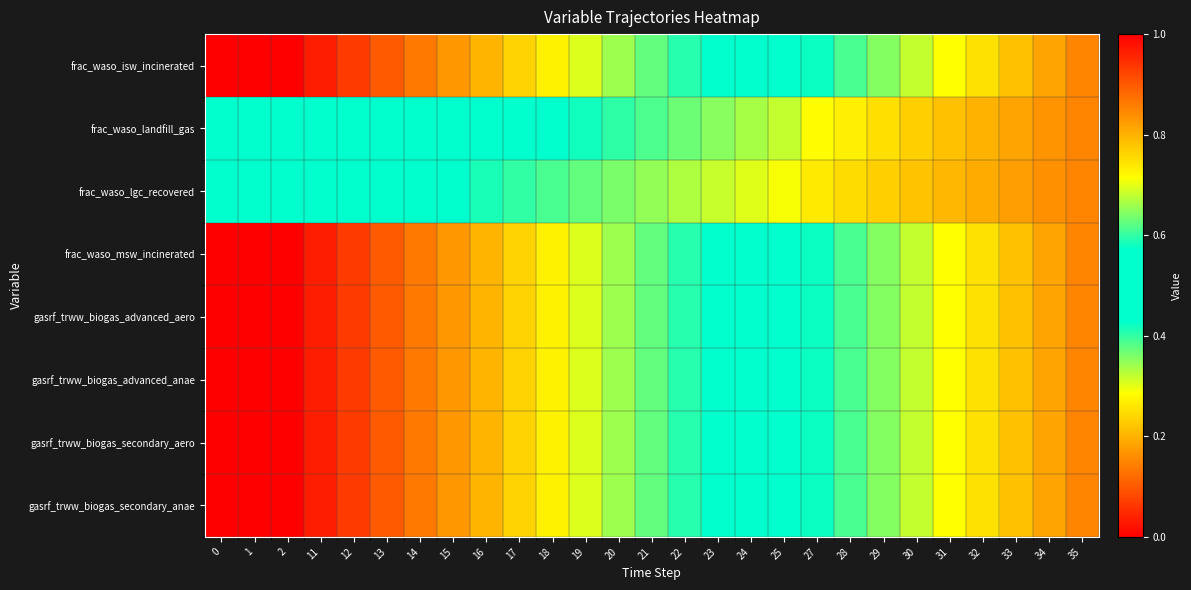

Reading left to right, what are all the values shown in this chart?

frac_waso_isw_incinerated: 0=0.0	1=0.0	2=0.0	11=0.0	12=0.1	13=0.1	14=0.1	15=0.2	16=0.2	17=0.2	18=0.3	19=0.3	20=0.3	21=0.4	22=0.4	23=0.4	24=0.5	25=0.5	27=0.6	28=0.6	29=0.6	30=0.7	31=0.7	32=0.7	33=0.8	34=0.8	35=0.8
frac_waso_landfill_gas: 0=0.4	1=0.4	2=0.4	11=0.4	12=0.5	13=0.5	14=0.5	15=0.5	16=0.5	17=0.5	18=0.6	19=0.6	20=0.6	21=0.6	22=0.6	23=0.6	24=0.7	25=0.7	27=0.7	28=0.7	29=0.7	30=0.8	31=0.8	32=0.8	33=0.8	34=0.8	35=0.8
frac_waso_lgc_recovered: 0=0.5	1=0.5	2=0.5	11=0.5	12=0.5	13=0.5	14=0.6	15=0.6	16=0.6	17=0.6	18=0.6	19=0.6	20=0.6	21=0.7	22=0.7	23=0.7	24=0.7	25=0.7	27=0.7	28=0.8	29=0.8	30=0.8	31=0.8	32=0.8	33=0.8	34=0.8	35=0.8
frac_waso_msw_incinerated: 0=0.0	1=0.0	2=0.0	11=0.0	12=0.1	13=0.1	14=0.1	15=0.2	16=0.2	17=0.2	18=0.3	19=0.3	20=0.3	21=0.4	22=0.4	23=0.4	24=0.5	25=0.5	27=0.6	28=0.6	29=0.6	30=0.7	31=0.7	32=0.7	33=0.8	34=0.8	35=0.8
gasrf_trww_biogas_advanced_aero: 0=0.0	1=0.0	2=0.0	11=0.0	12=0.1	13=0.1	14=0.1	15=0.2	16=0.2	17=0.2	18=0.3	19=0.3	20=0.3	21=0.4	22=0.4	23=0.4	24=0.5	25=0.5	27=0.6	28=0.6	29=0.6	30=0.7	31=0.7	32=0.7	33=0.8	34=0.8	35=0.8
gasrf_trww_biogas_advanced_anae: 0=0.0	1=0.0	2=0.0	11=0.0	12=0.1	13=0.1	14=0.1	15=0.2	16=0.2	17=0.2	18=0.3	19=0.3	20=0.3	21=0.4	22=0.4	23=0.4	24=0.5	25=0.5	27=0.6	28=0.6	29=0.6	30=0.7	31=0.7	32=0.7	33=0.8	34=0.8	35=0.8
gasrf_trww_biogas_secondary_aero: 0=0.0	1=0.0	2=0.0	11=0.0	12=0.1	13=0.1	14=0.1	15=0.2	16=0.2	17=0.2	18=0.3	19=0.3	20=0.3	21=0.4	22=0.4	23=0.4	24=0.5	25=0.5	27=0.6	28=0.6	29=0.6	30=0.7	31=0.7	32=0.7	33=0.8	34=0.8	35=0.8
gasrf_trww_biogas_secondary_anae: 0=0.0	1=0.0	2=0.0	11=0.0	12=0.1	13=0.1	14=0.1	15=0.2	16=0.2	17=0.2	18=0.3	19=0.3	20=0.3	21=0.4	22=0.4	23=0.4	24=0.5	25=0.5	27=0.6	28=0.6	29=0.6	30=0.7	31=0.7	32=0.7	33=0.8	34=0.8	35=0.8